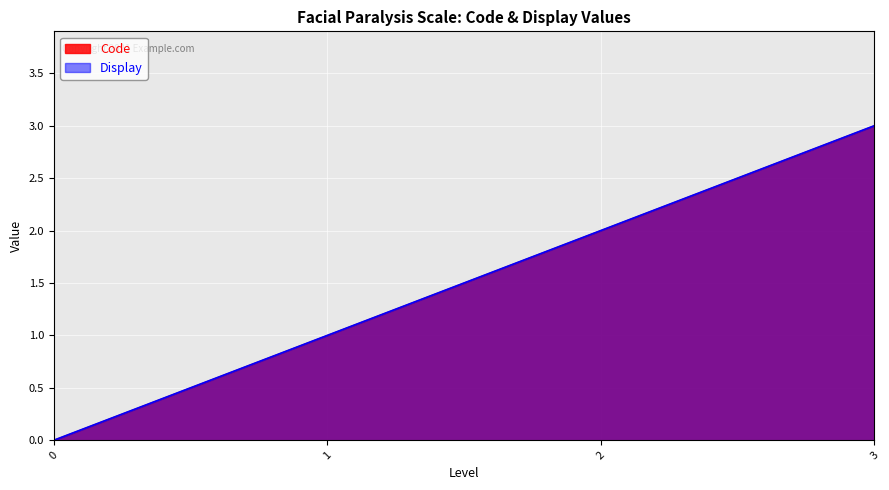

At which label does Display reach its peak?

3